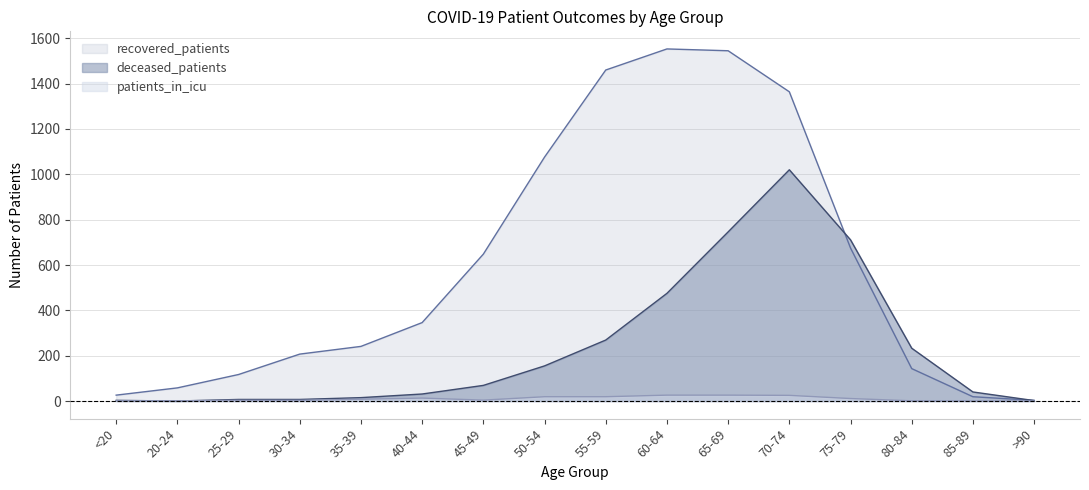

What is the value of the deceased_patients point at the 9th from the left?

269